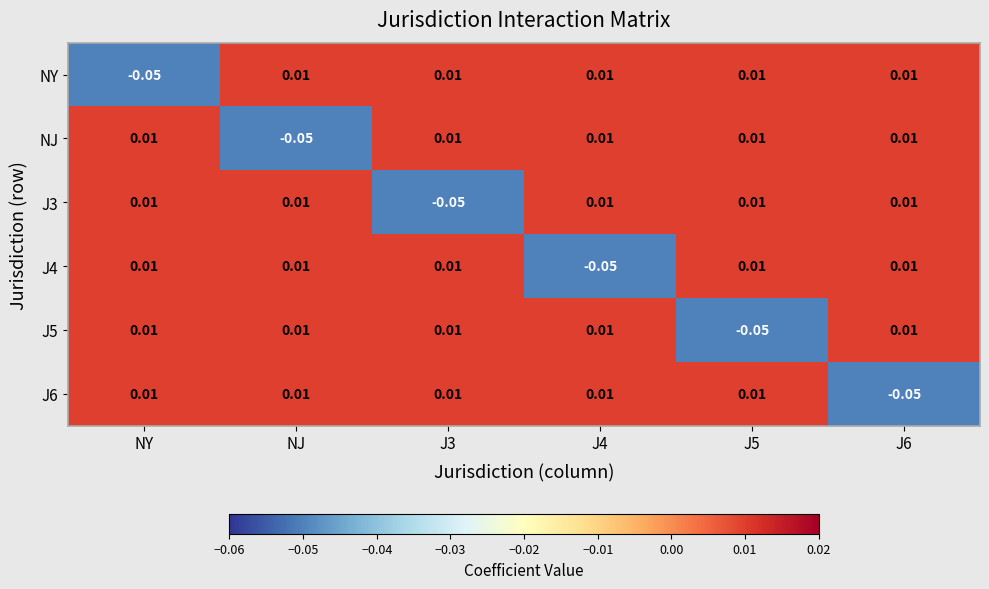

What is the difference between the highest and lowest values at J5?

0.1